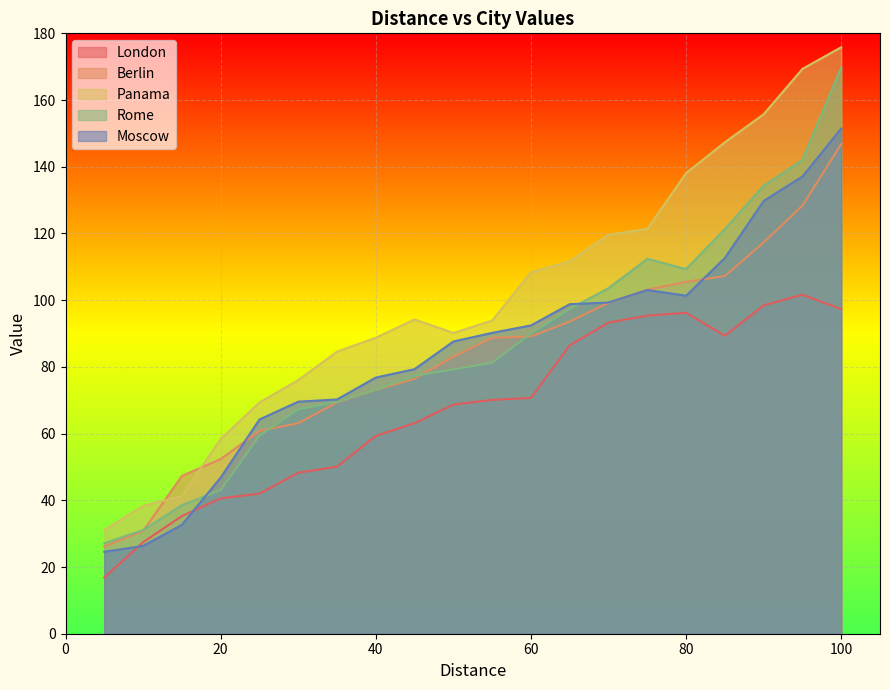

True or false: Panama has more than 2 interior local peaks.

False